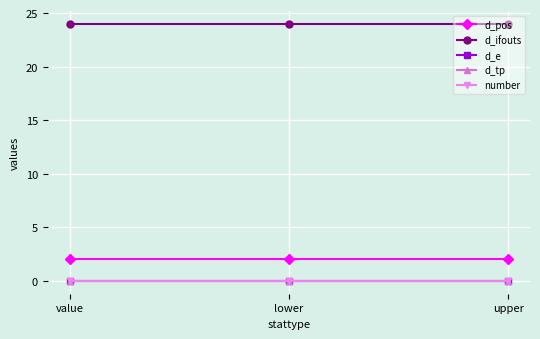

What is the total value across all series at upper?

26